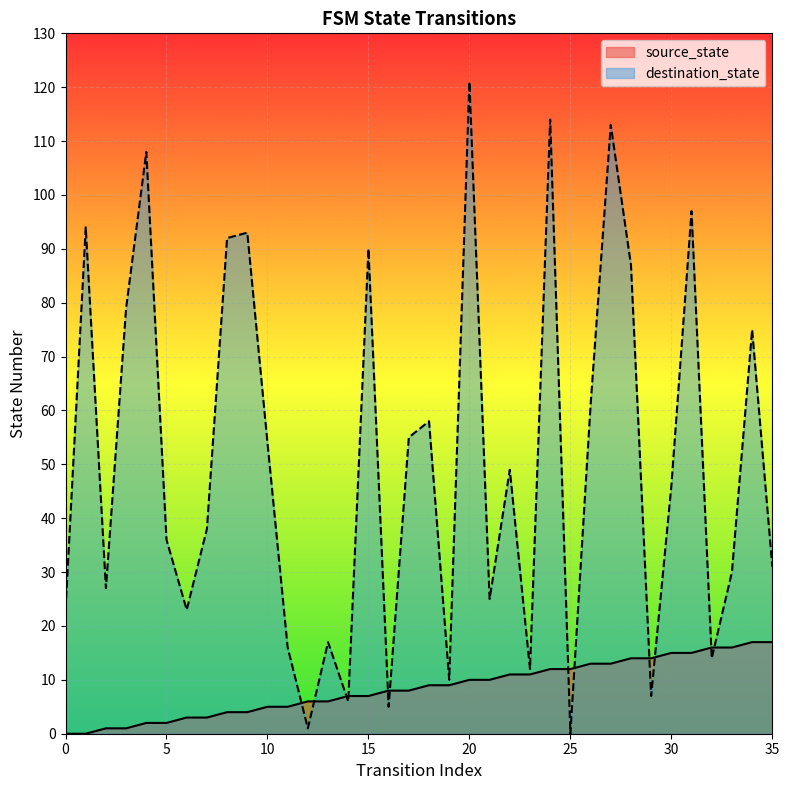

Which series has the largest total across all categories?

destination_state